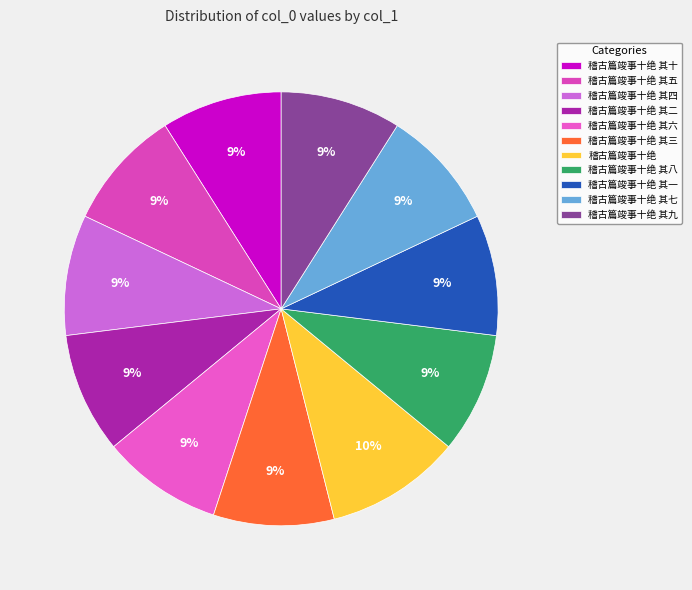

To the nearest percent, what is the average slice percentage?

9%